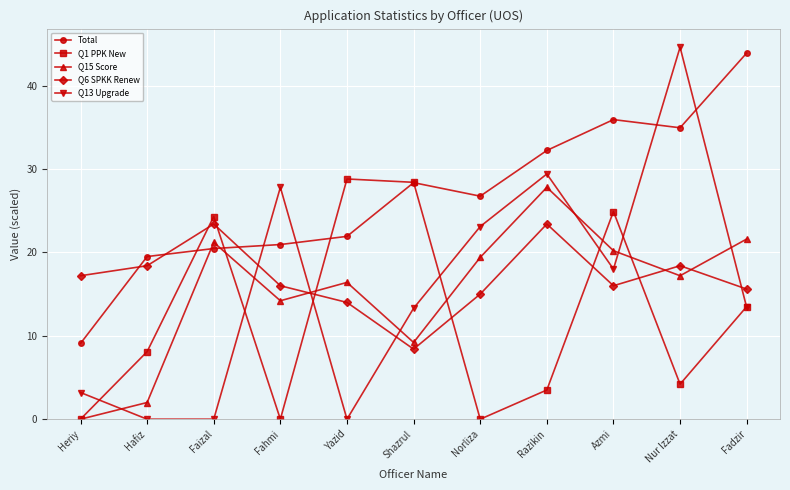

Where is Total nearest to the value 26?

Norliza